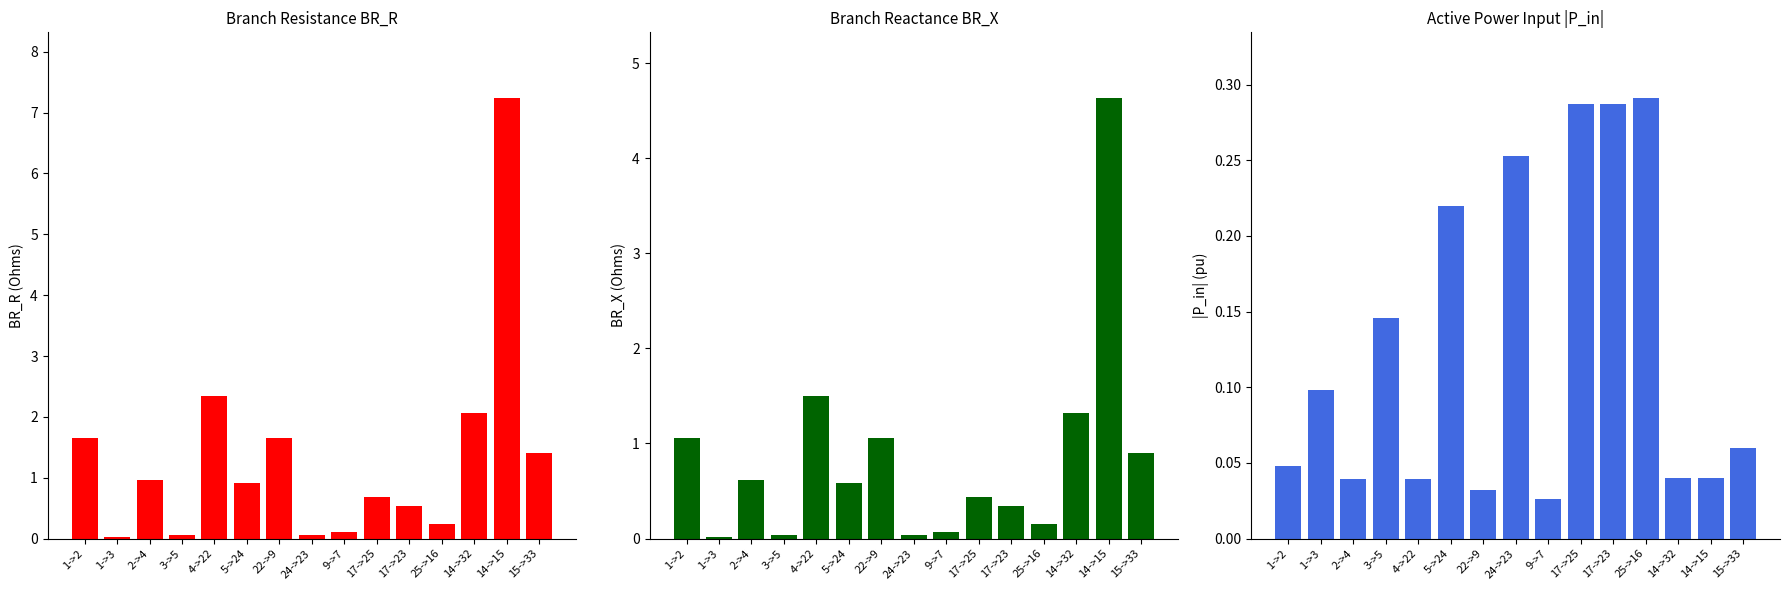

Is it true that |P_in| equals 0.0 at 4->22?

True